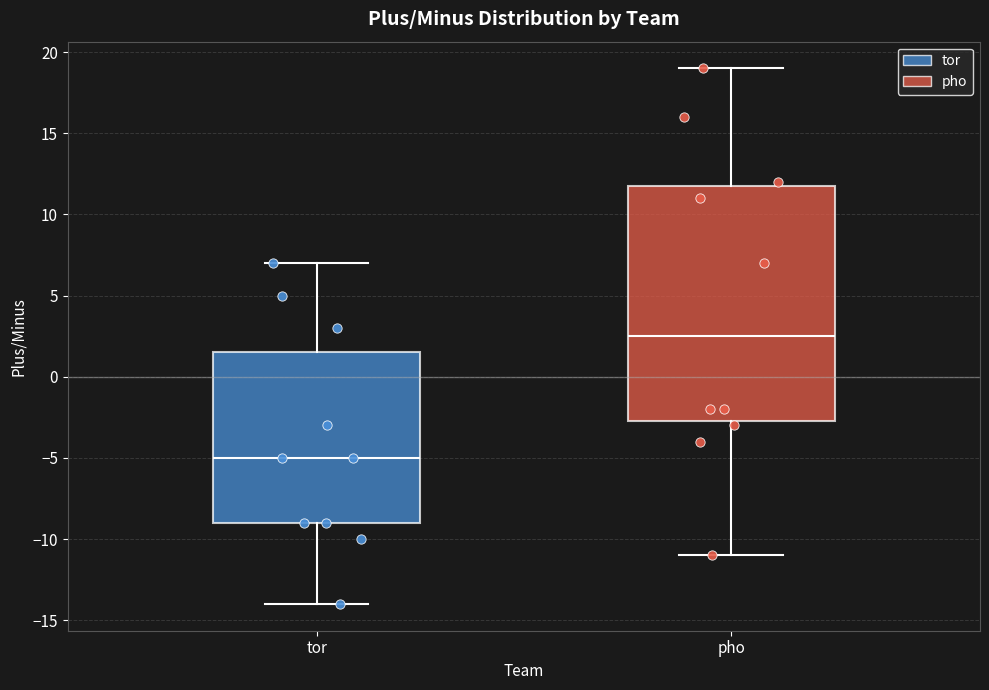

Where is the lower edge of the box for pho on the y-axis? The values are not printed on the chart, so give them approximately, as read against the axis.

-2.5